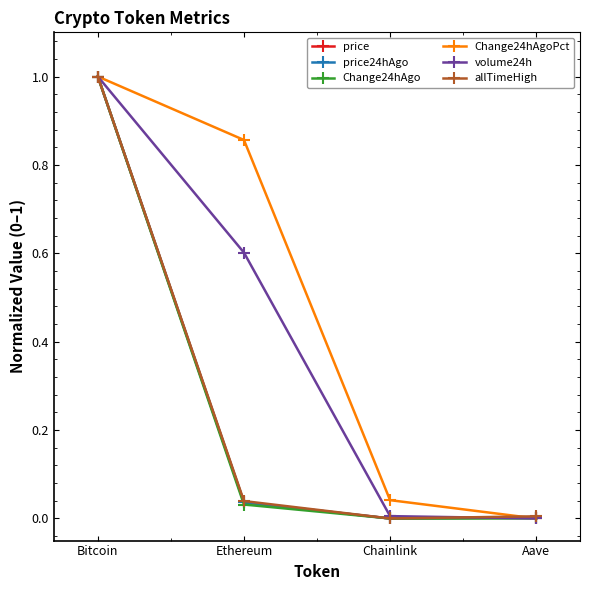

What is the sum of all volume24h values?

1.6